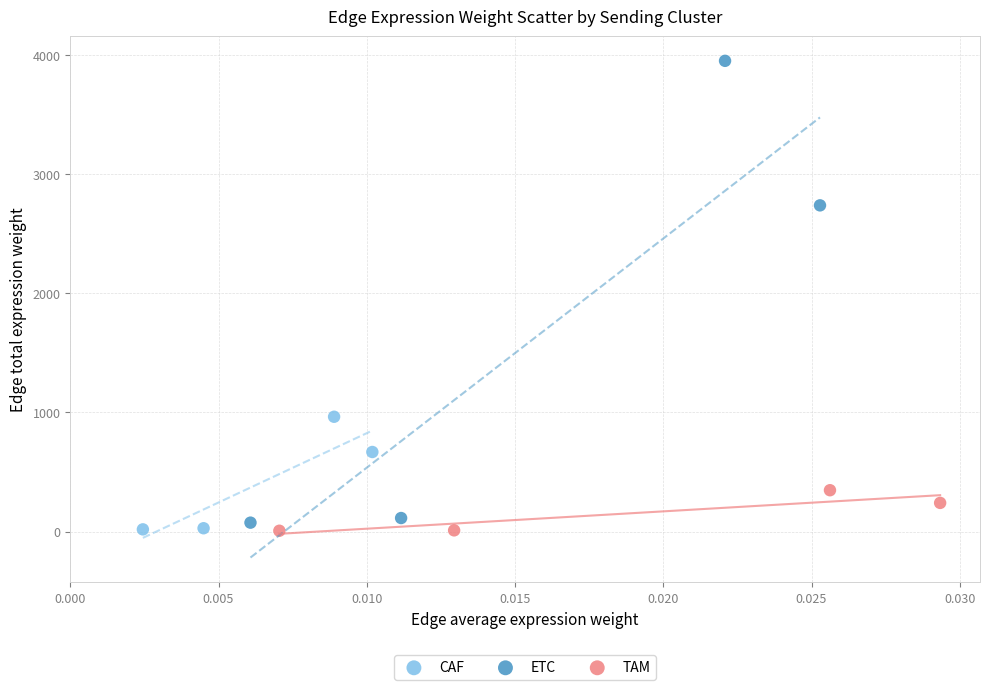

Which series contains the highest Y value?

ETC